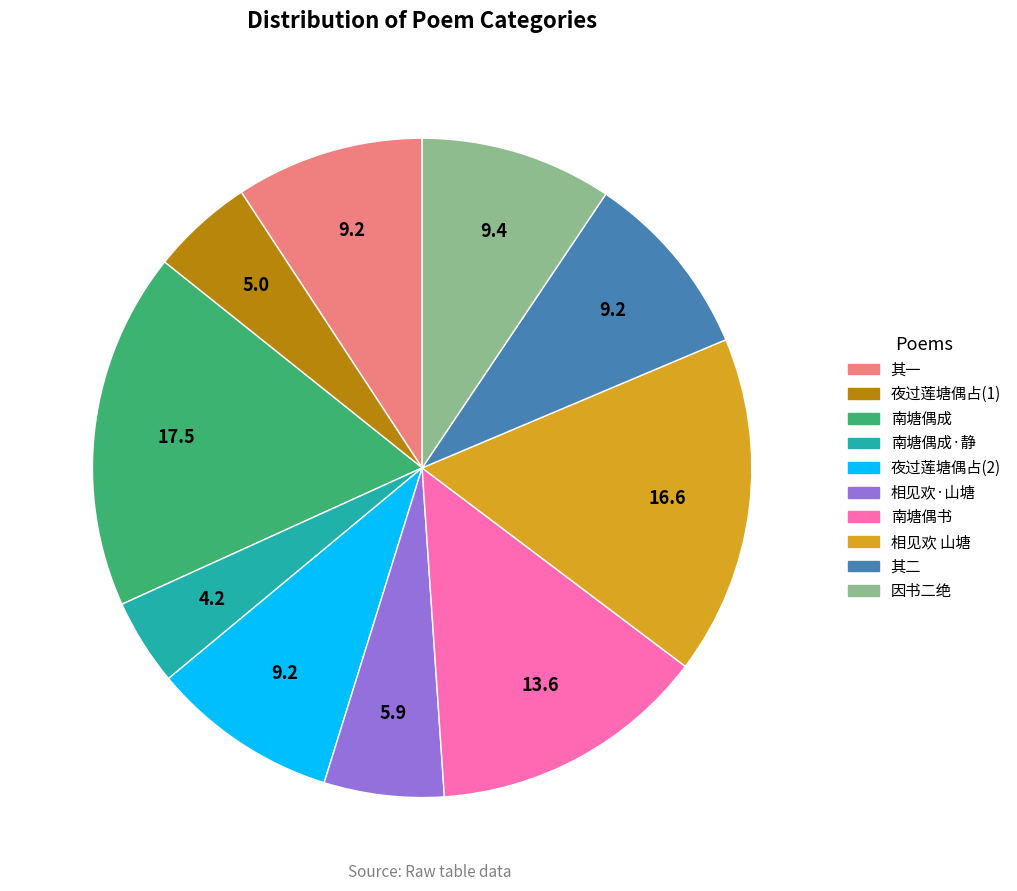

Between 因书二绝 and 夜过莲塘偶占(1), which is larger?

因书二绝